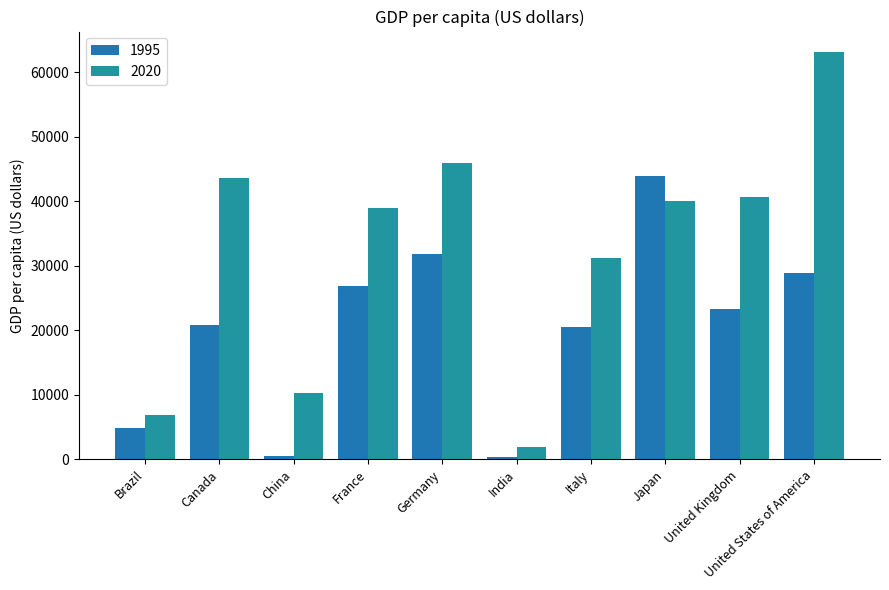

True or false: 2020 has a value of 3425 at India.

False